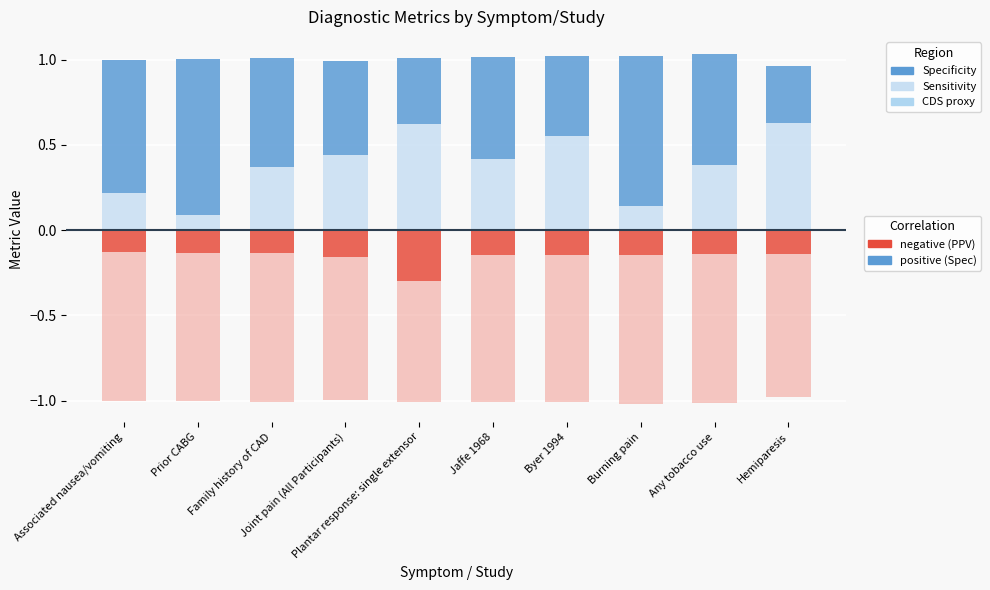

What is the value of the PPV (neg) bar at the 4th from the left?

-0.2